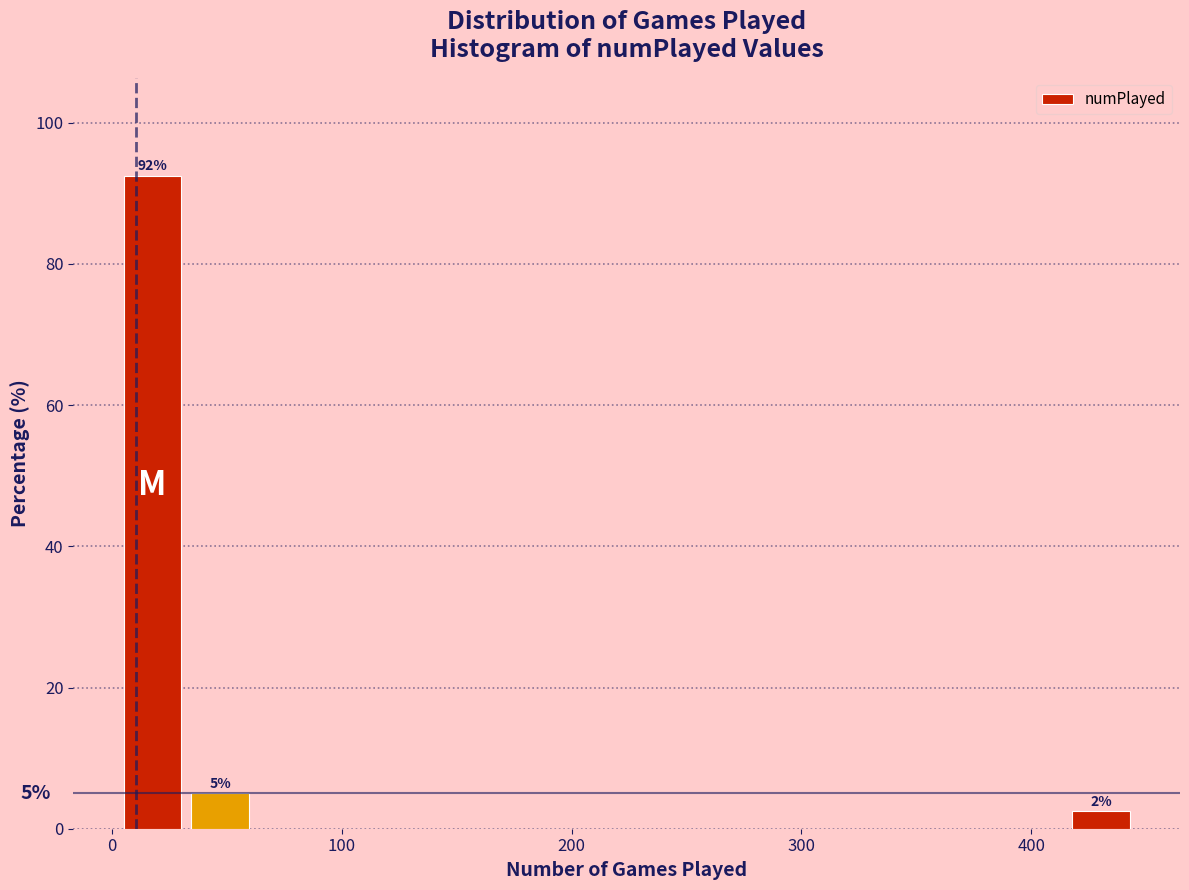

Around what value on the x-axis is the tallest bar? Give the approximate position of its centre, as read against the axis.

20